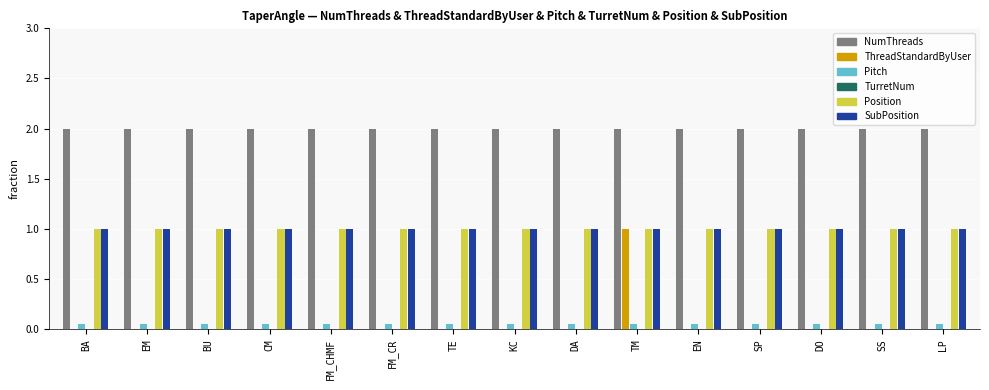

What is the sum of the SubPosition values at TE and EM?

2.0